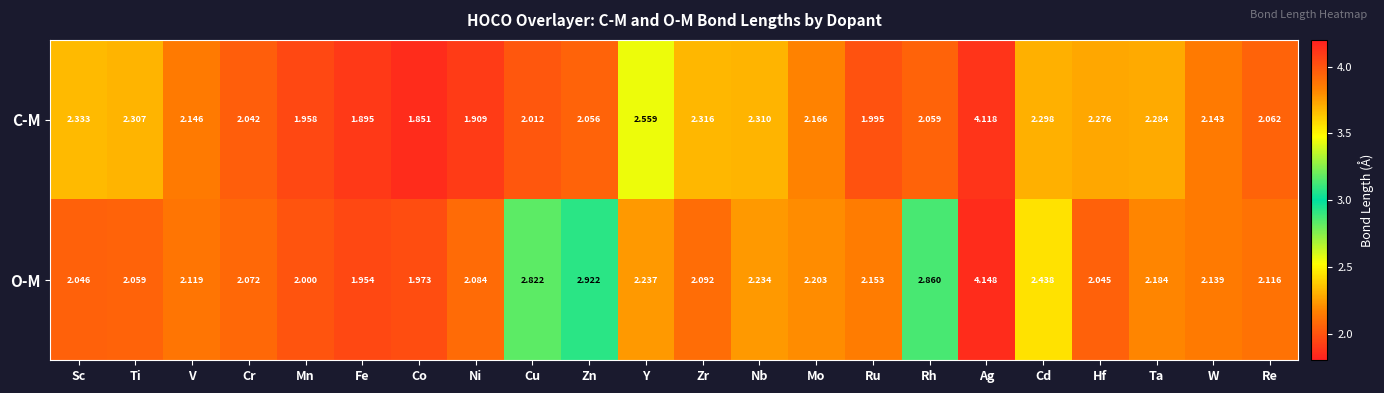

Which category has the highest value across all series?

Ag